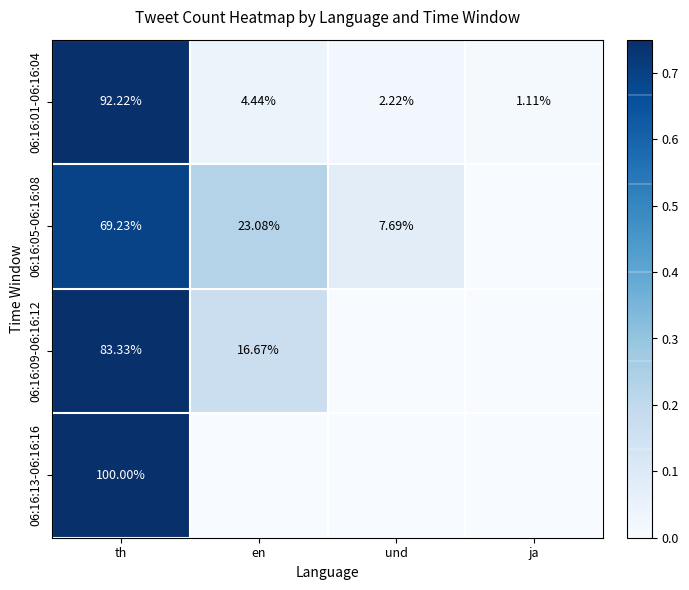

Which series has the widest spread of values?

06:16:13-06:16:16